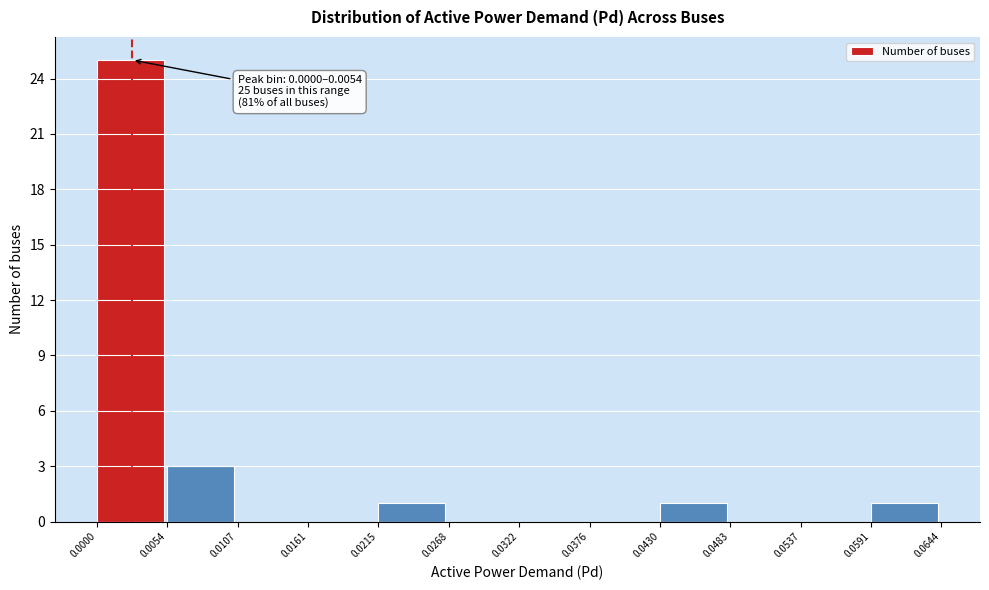

Which range on the x-axis has the tallest bar?

0.0000 to 0.0054